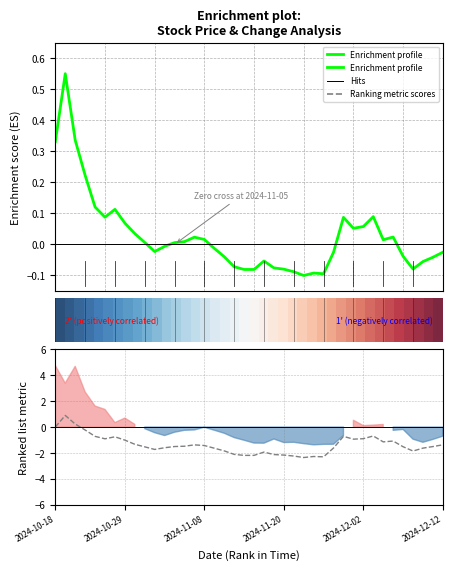

Between 29 and 35, which is larger?

29